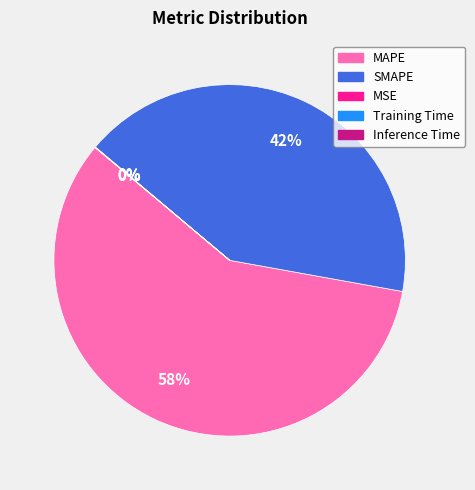

Is there any slice that represents more than half of the pie?

Yes